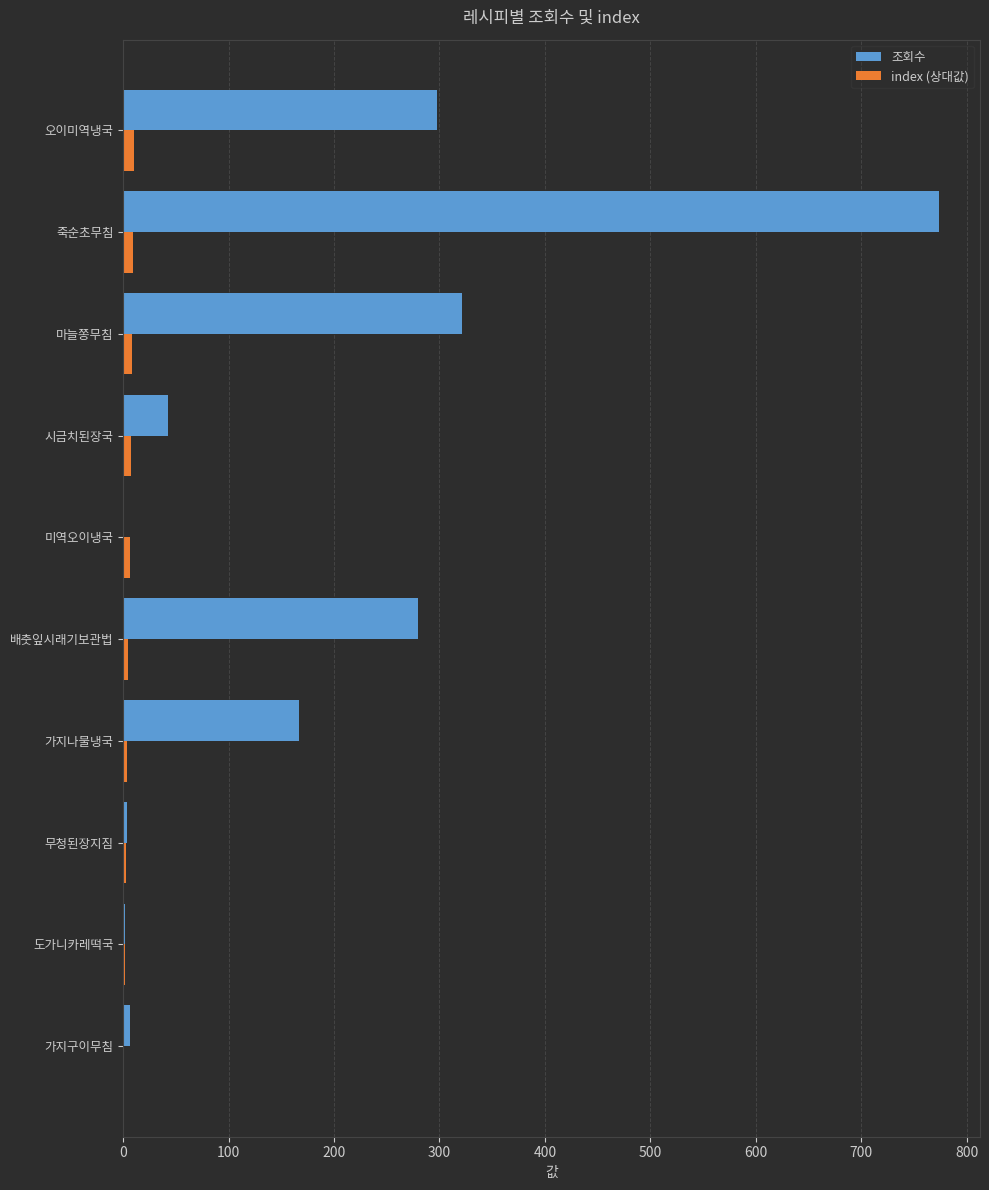

What is the sum of all 조회수 values?

1895